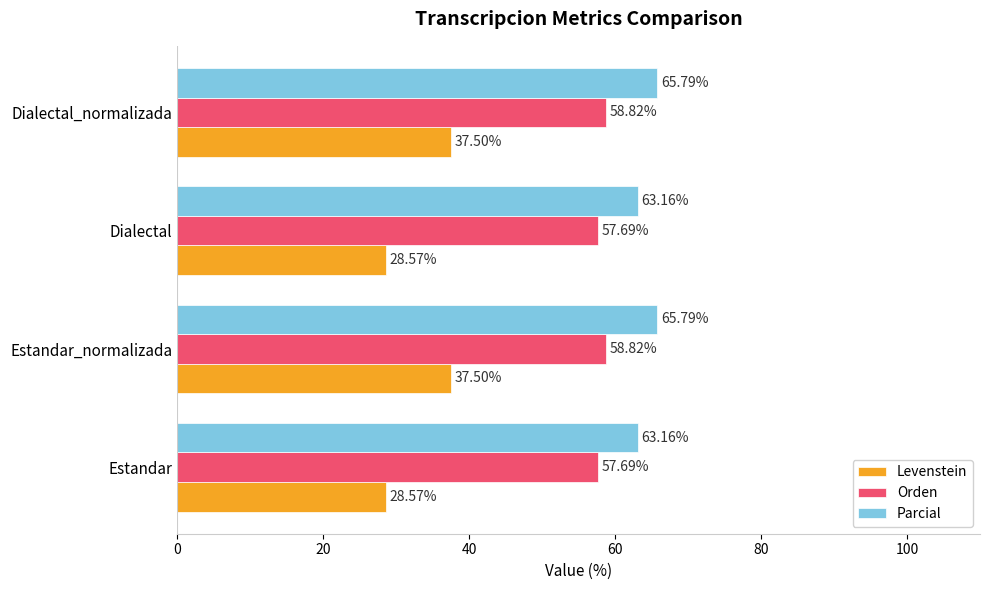

What is the difference between the maximum and second lowest values in the Parcial series?

2.6